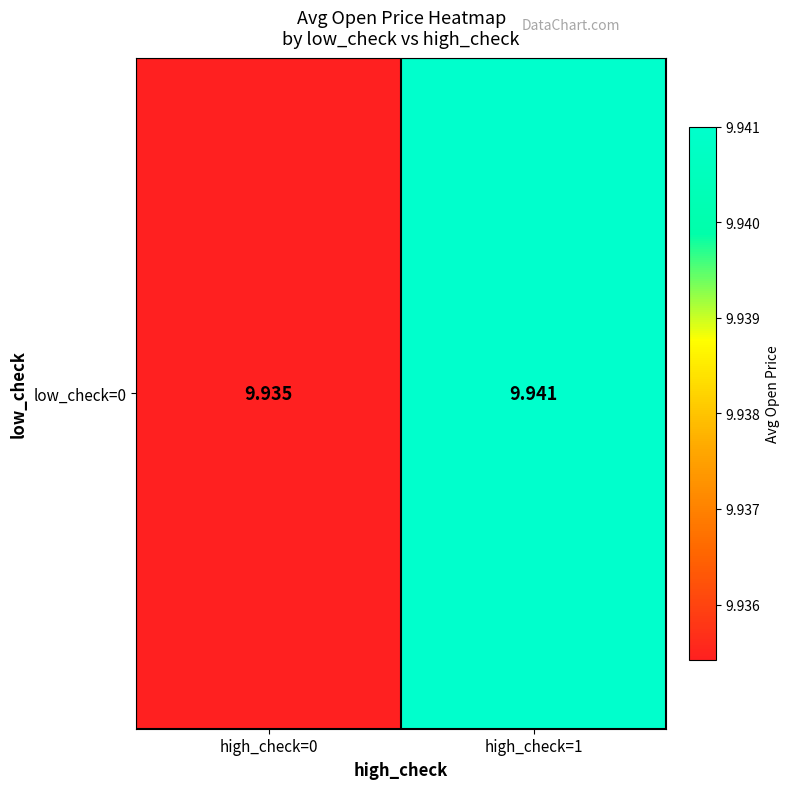

How many series are shown in this chart?

1